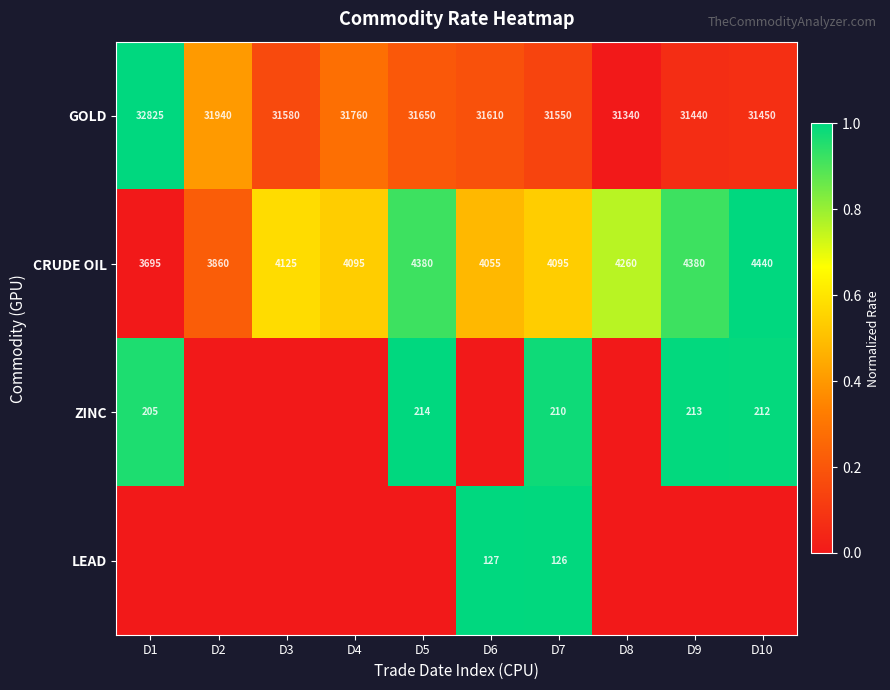

The value of CRUDE OIL at D6 is 4055. True or false?

True